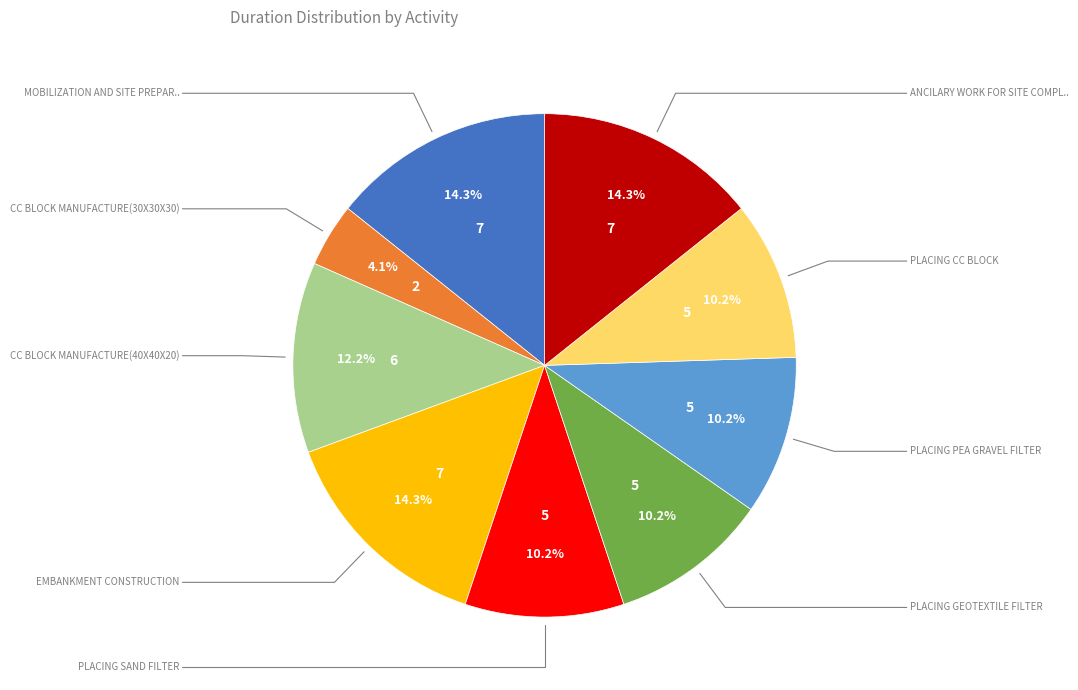

Is there any slice that represents more than half of the pie?

No